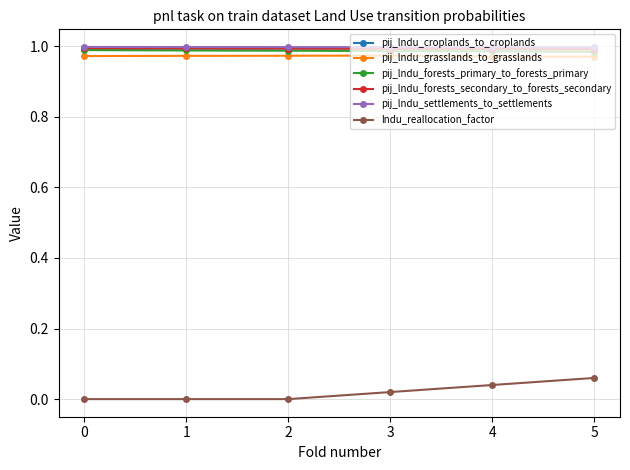

How many lines are shown in the chart?

6